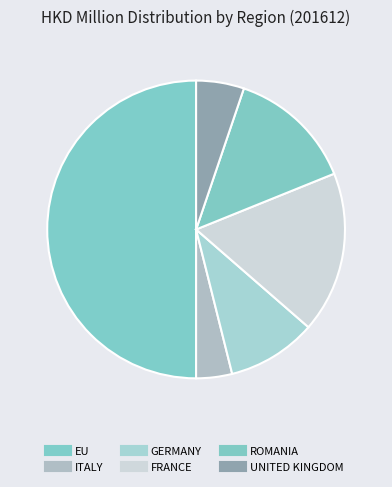

Do UNITED KINGDOM and FRANCE together represent more than half of the pie?

No